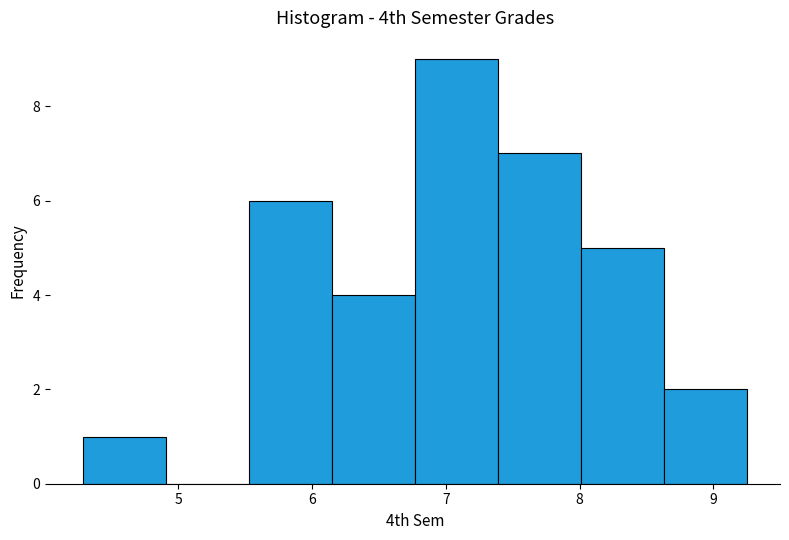

Over which range of the x-axis is the bar tallest?

6.77 to 7.39